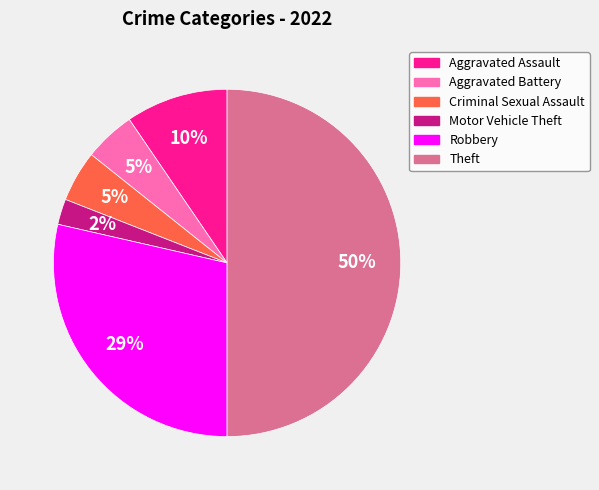

The Aggravated Battery slice represents 5% of the pie. True or false?

True